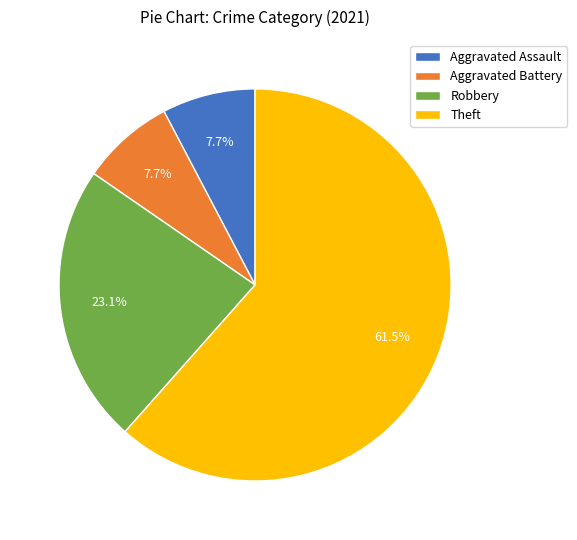

Is the sum of Robbery and Aggravated Assault greater than half?

No